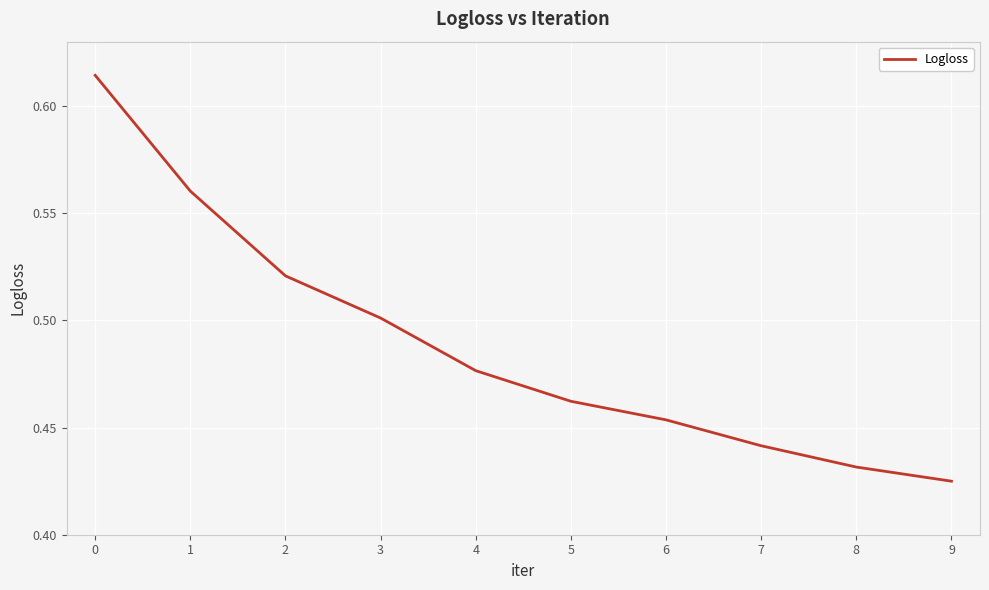

True or false: there are more than 0 points higher than both neighbors.

False